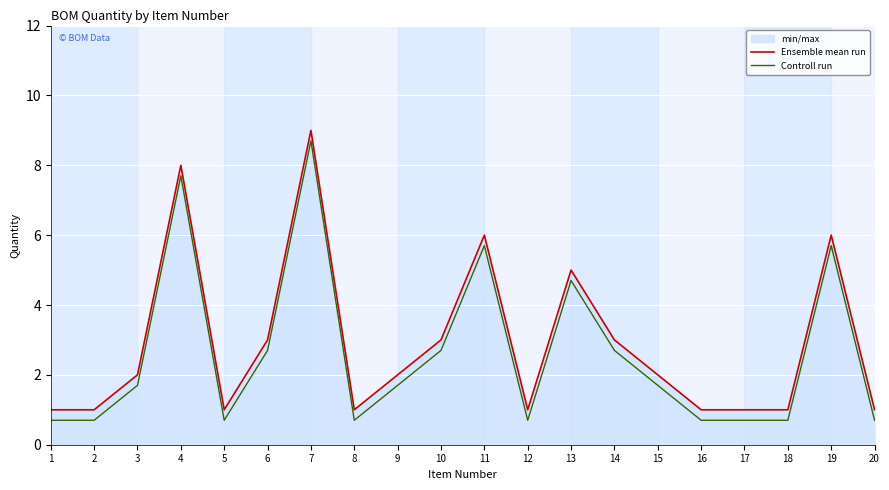

Where does the Ensemble mean run series first go above 2?

4